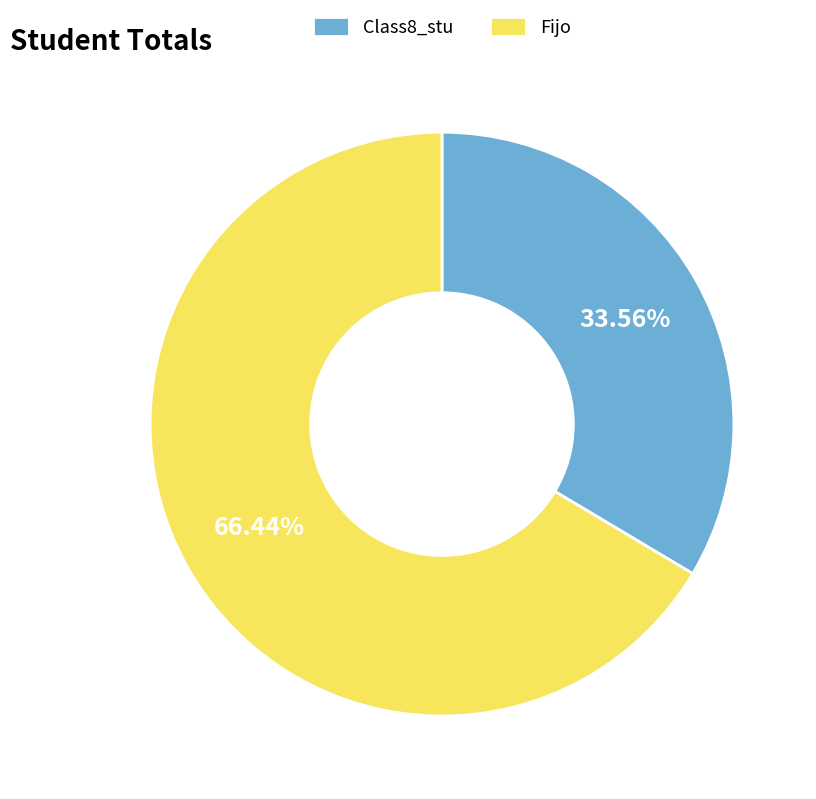

How many segments does this pie chart have?

2